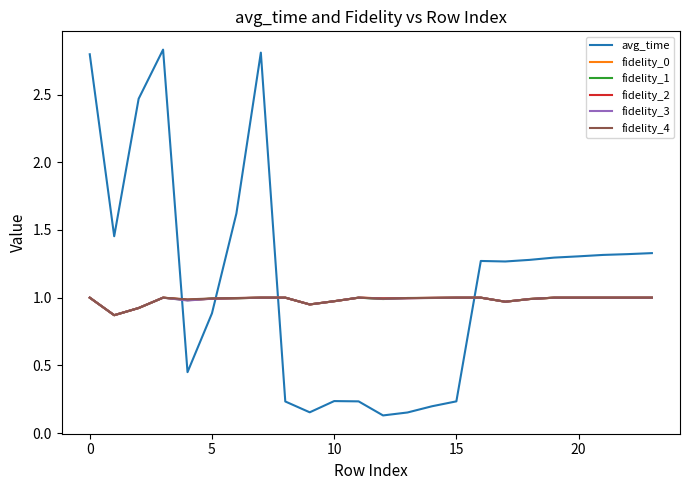

Which series has the largest total across all categories?

avg_time